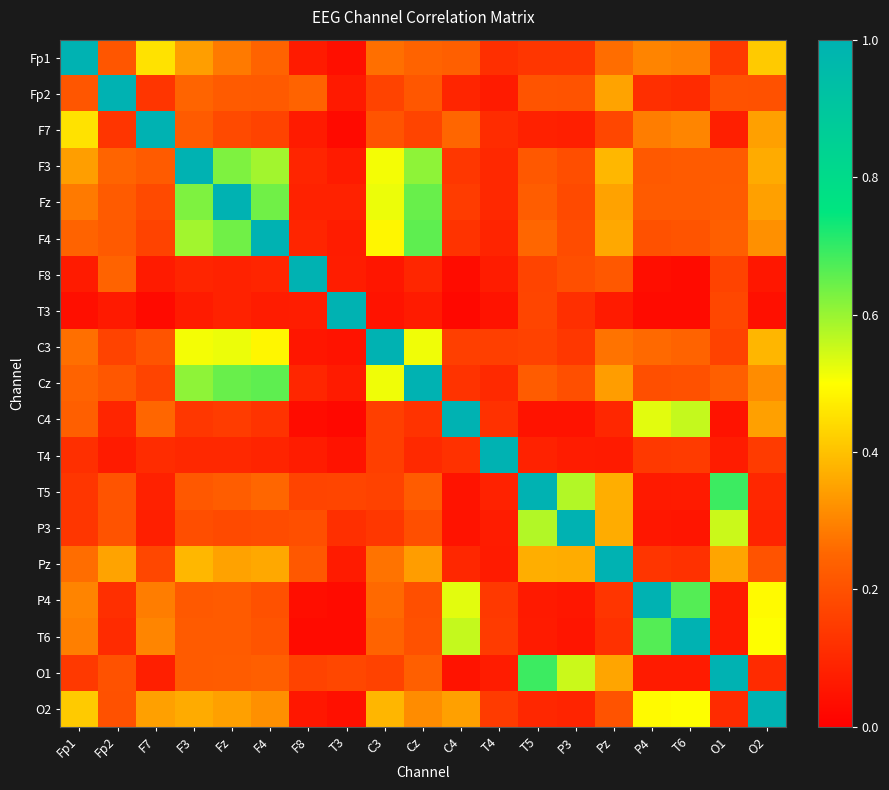

At how many categories does at least one series exceed 0?

19